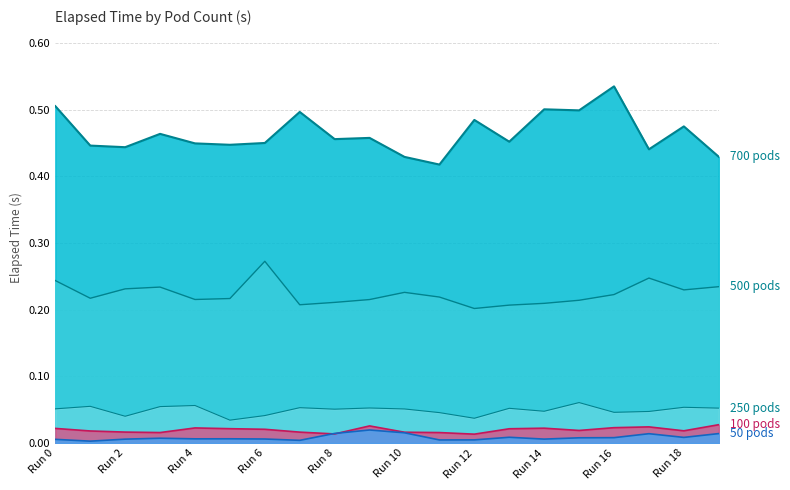

How many interior local peaks does the 250 pods series have?

7